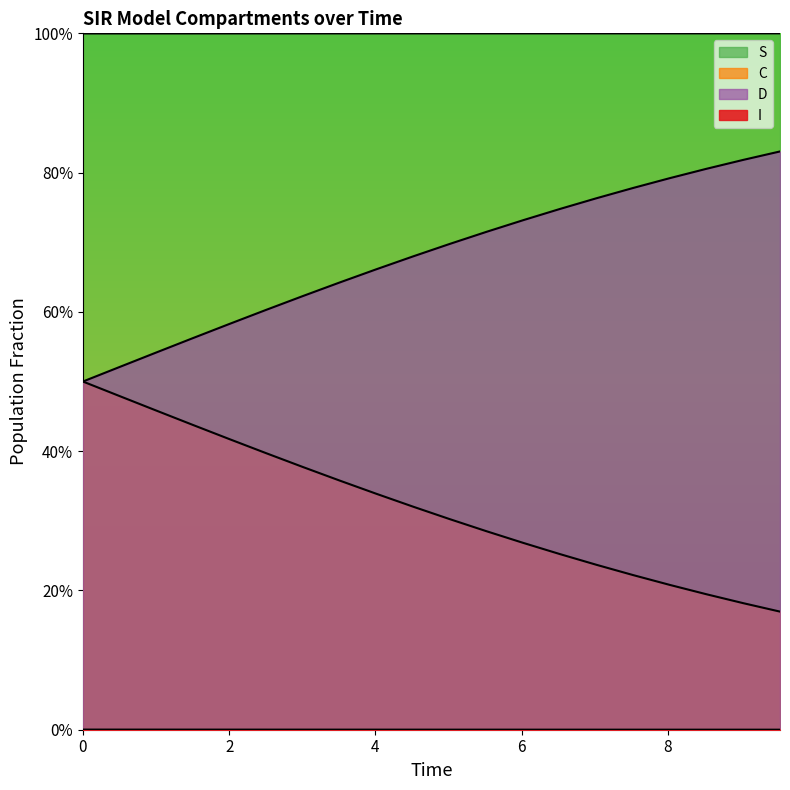

True or false: I has a value of 0.0 at 8.

False